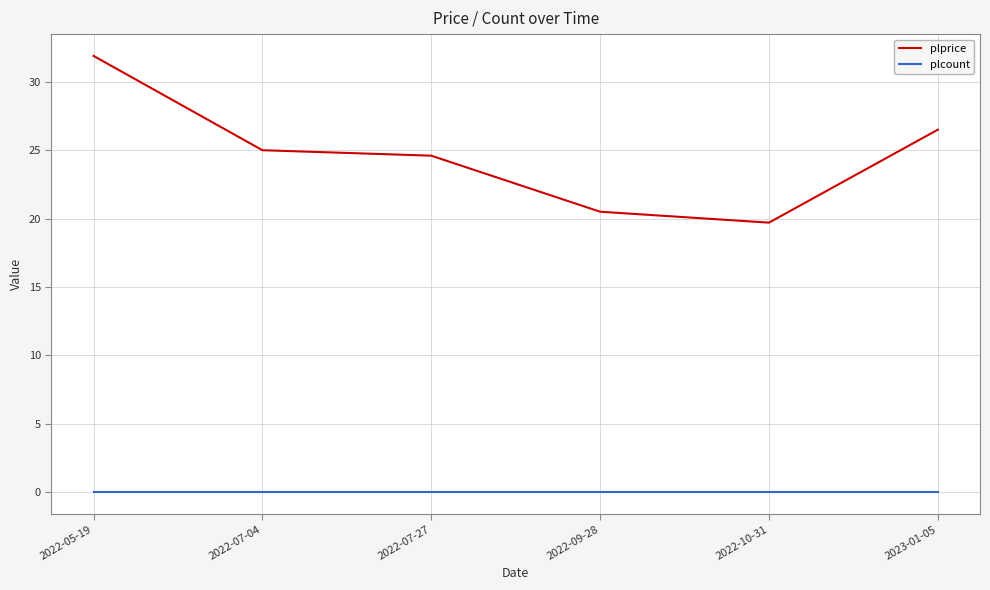

How many lines are shown in the chart?

2